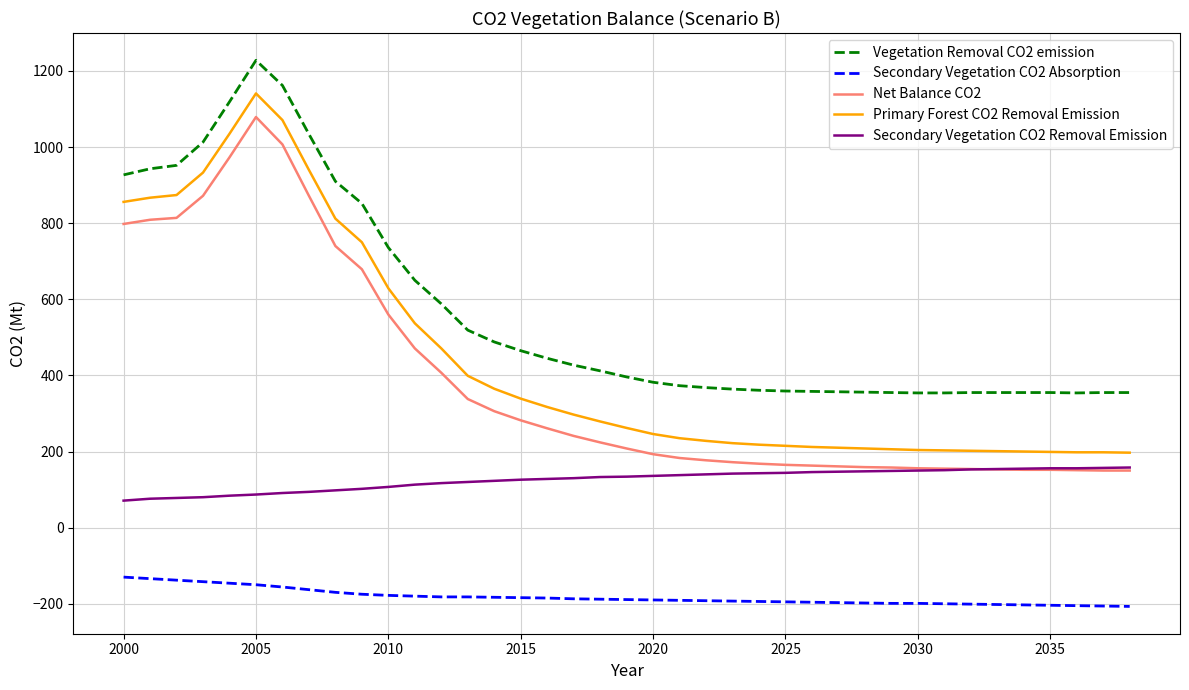

Is this an area chart (filled region under the line)?

No